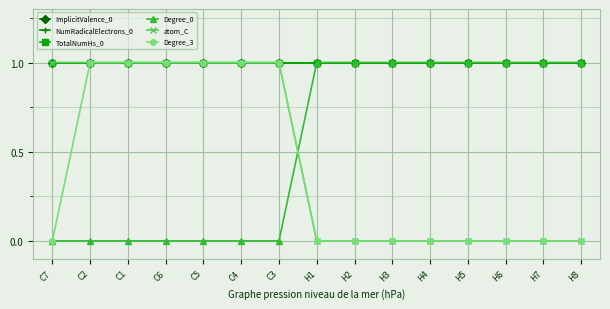

What is the greatest value displayed?

1